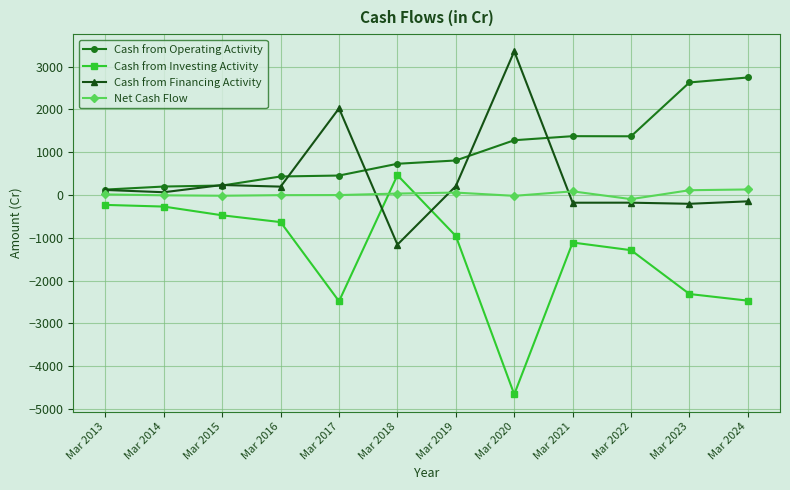

True or false: Cash from Operating Activity and Net Cash Flow intersect in this chart.

False